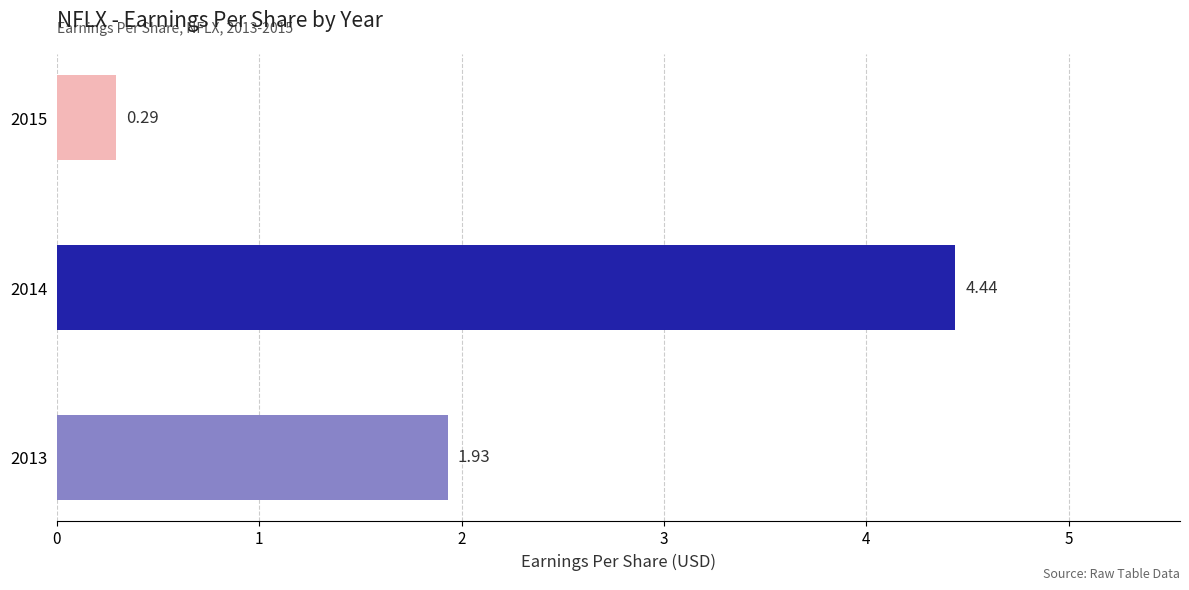

What is the difference between the values at 2013 and 2015?

1.6